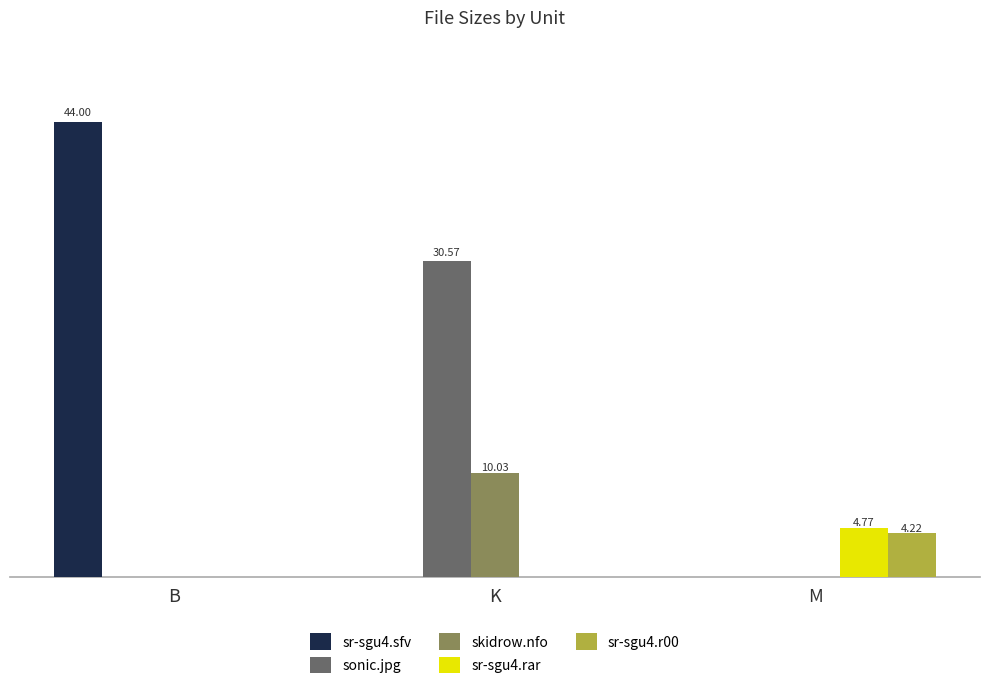

How many bars are there in each group?

5